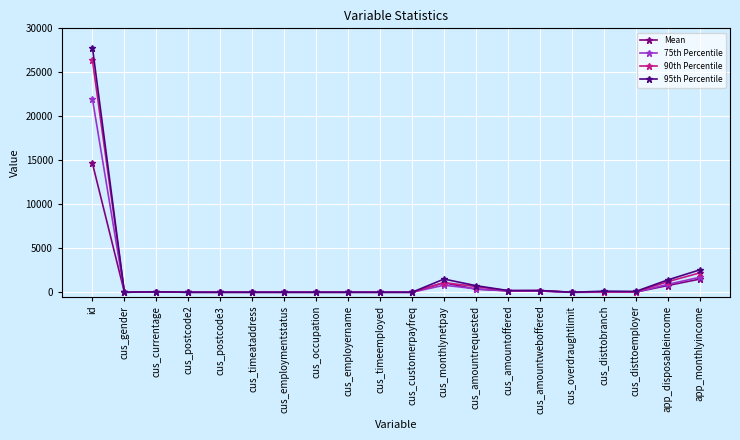

True or false: Mean has more than 1 interior local peaks.

True